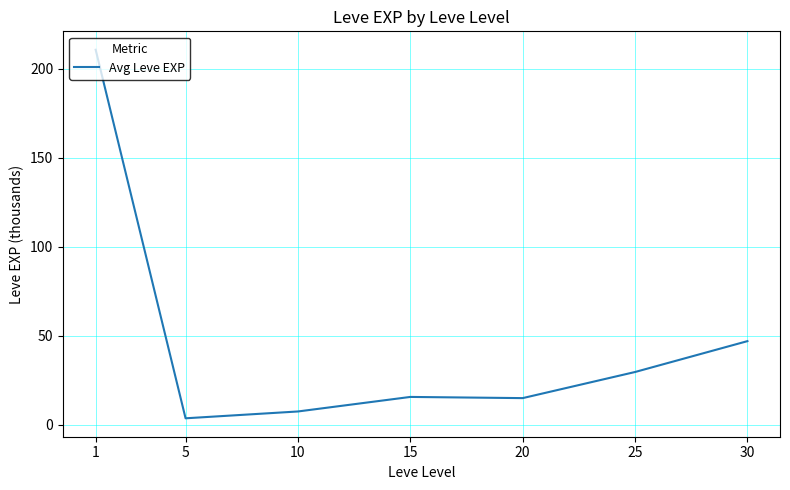

What is the change in value from 10 to 20?

+7.5